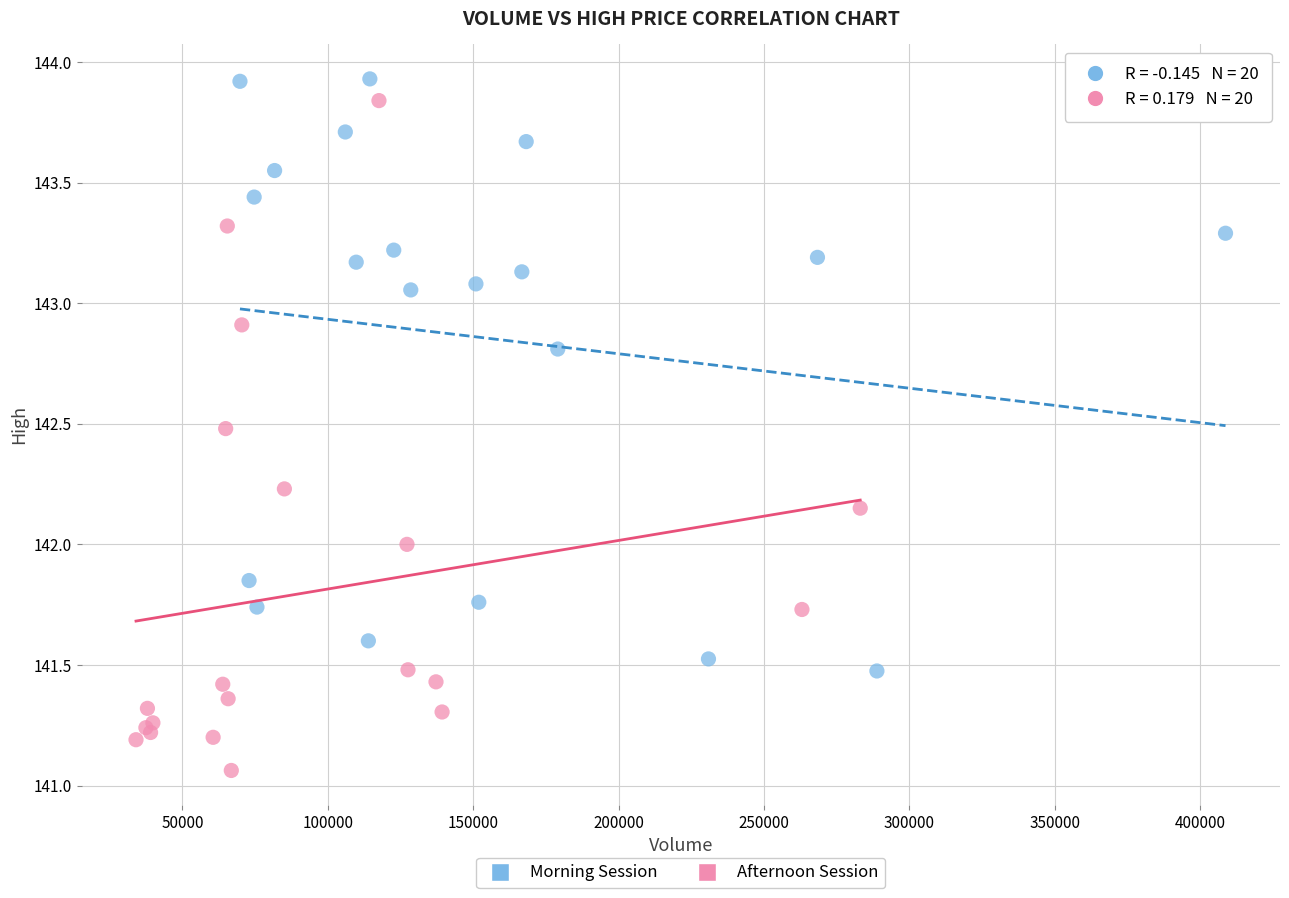

Which series has the largest Y range (max minus min)?

Afternoon Session